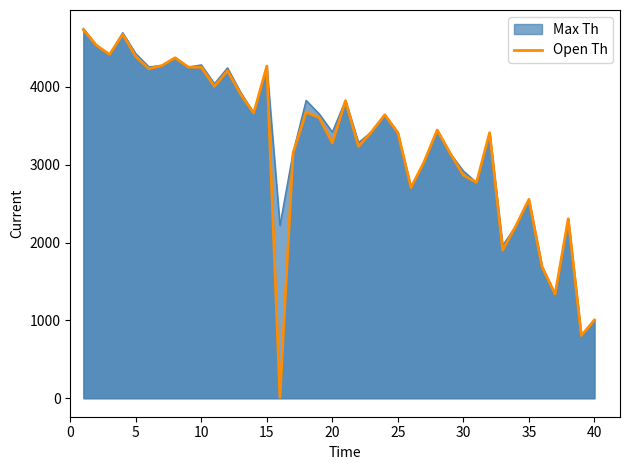

Which series has the widest spread of values?

Open Th